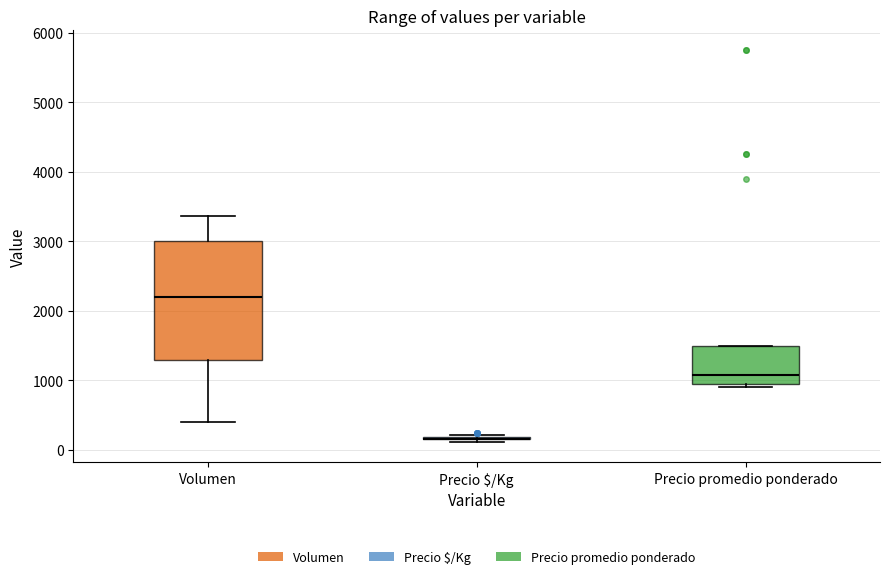

Reading left to right, read every box against the y-axis: the position of its median line, the range the box covers, and the ends of its whiskers. The values are not printed on the chart, so give them approximately, as read against the axis.

Volumen: median 2200, box 1300 to 3000, whiskers 400 to 3400
Precio $/Kg: box collapsed to a line at 200, whiskers 100 to 200
Precio promedio ponderado: median 1100, box 1000 to 1500, whiskers 900 to 1500